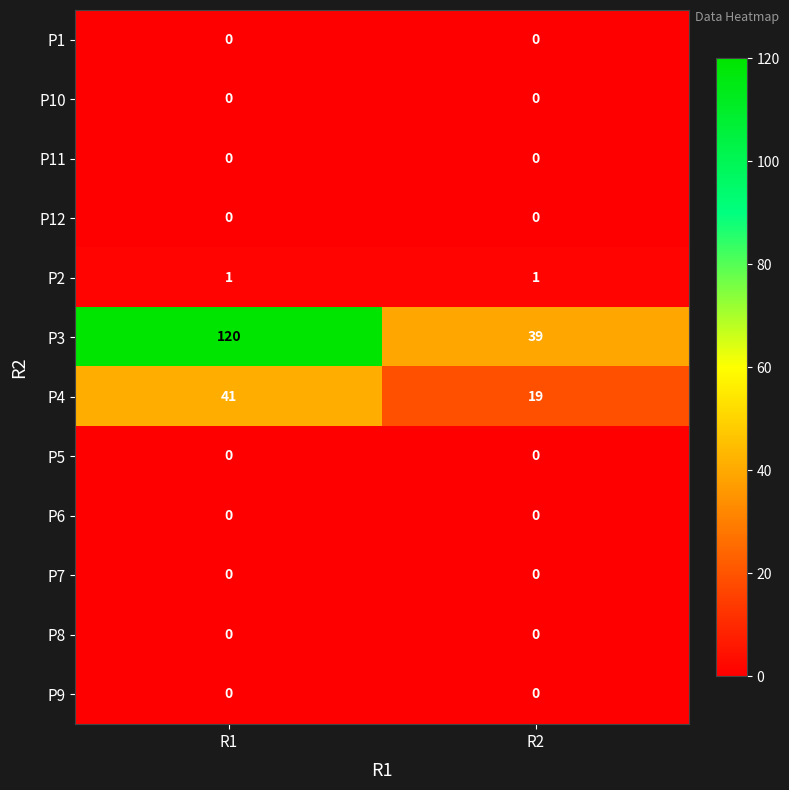

At how many categories does at least one series exceed 74?

1